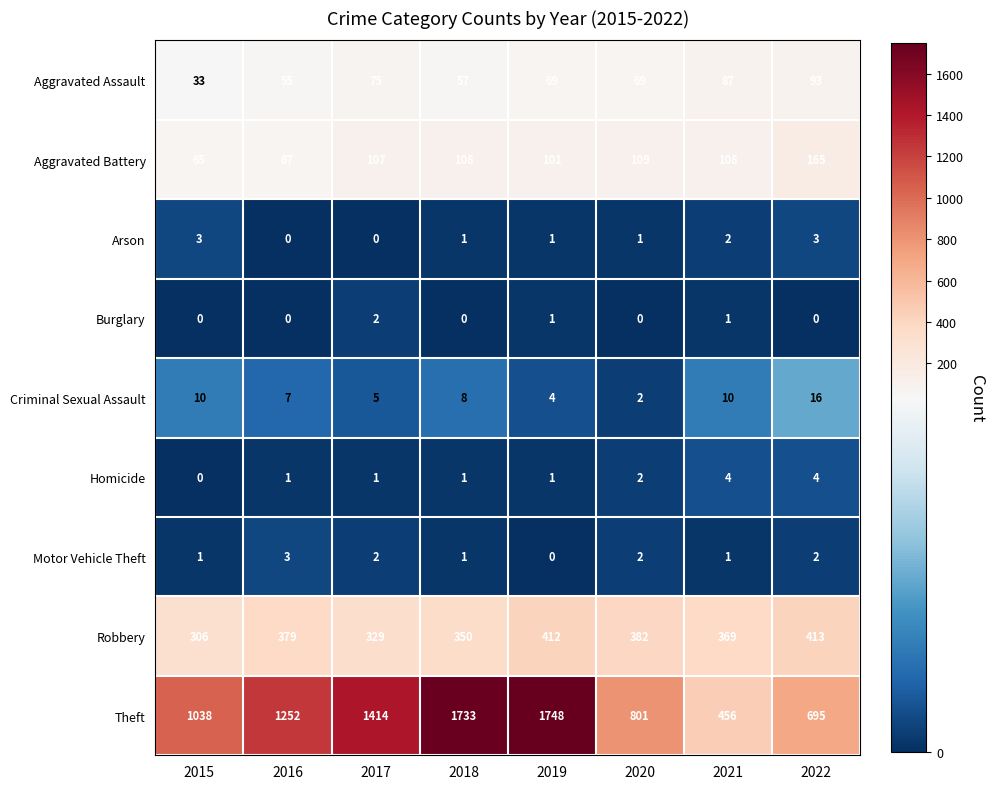

At how many categories does at least one series exceed 616?

7